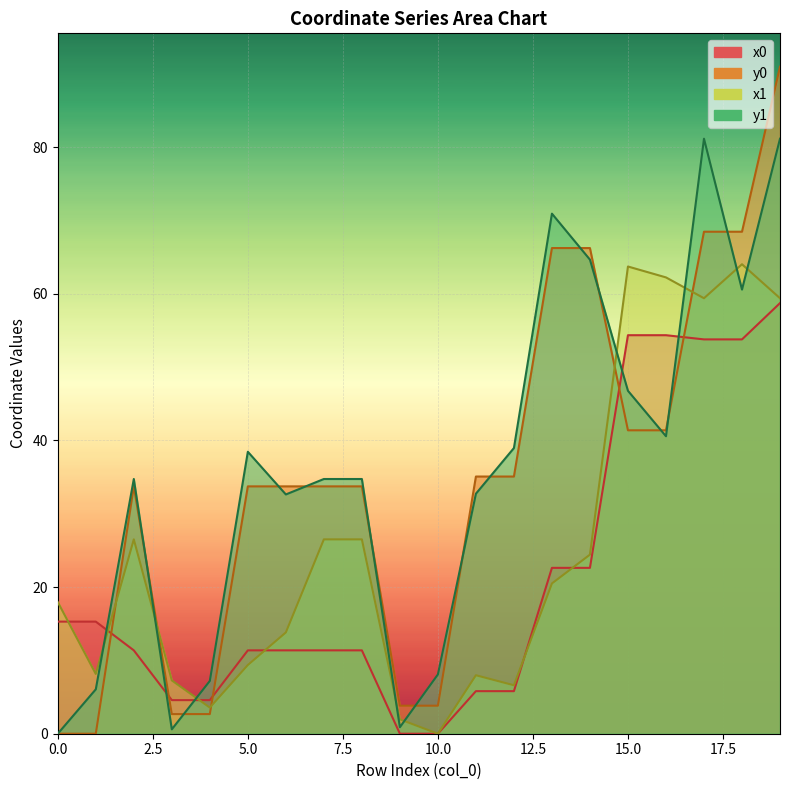

What is the total value across all series at 15?

206.2